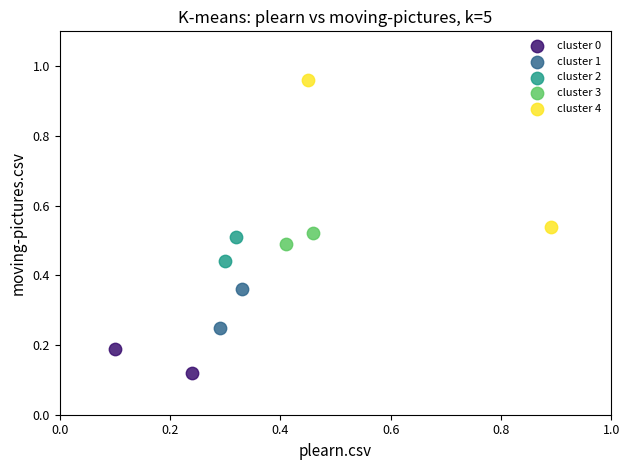

Which series has the widest spread of Y values?

cluster 4